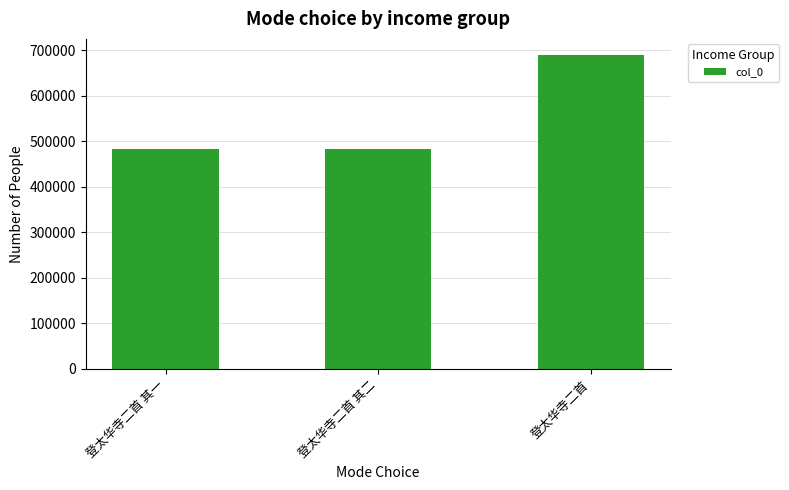

What is the value of the 2nd bar from the left?

482429